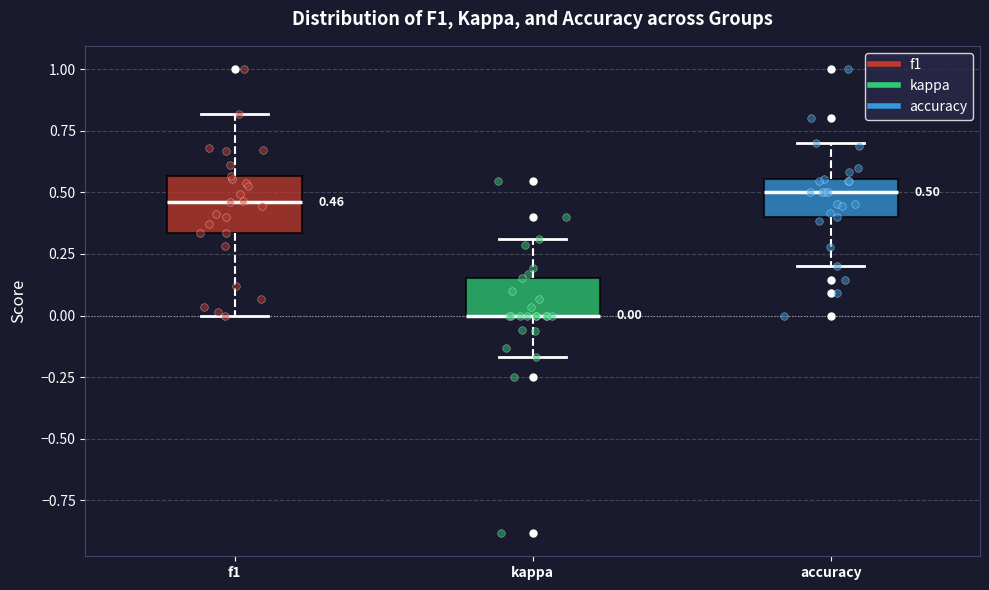

Which box is the tallest, from its lower edge to its upper edge?

f1